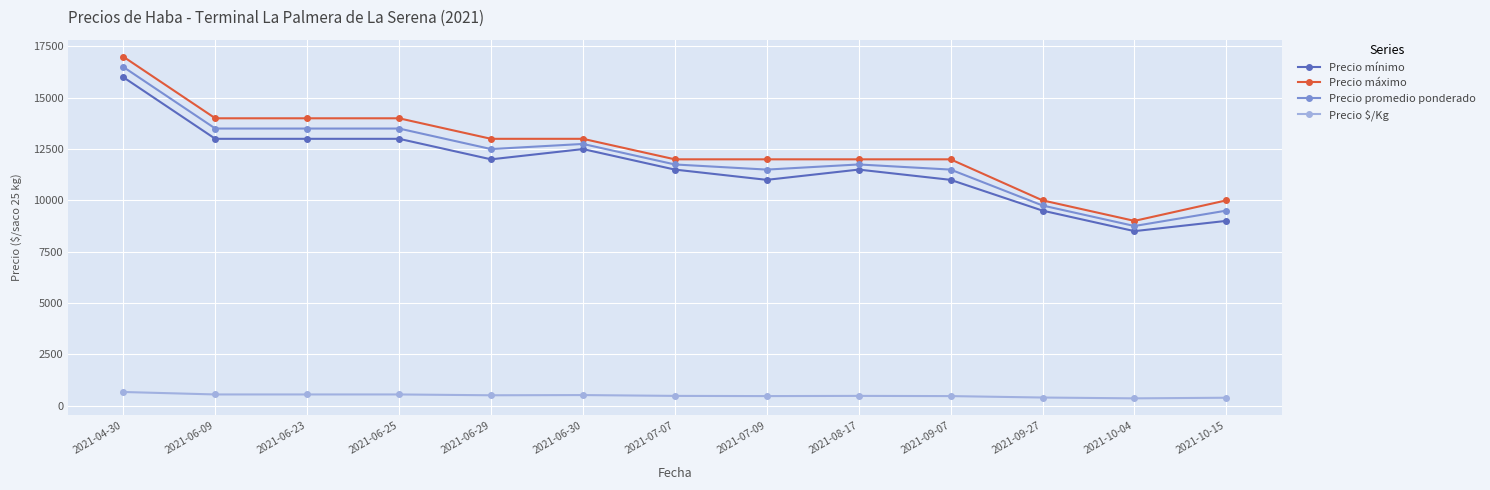

True or false: Precio mínimo has more than 1 interior local peaks.

True